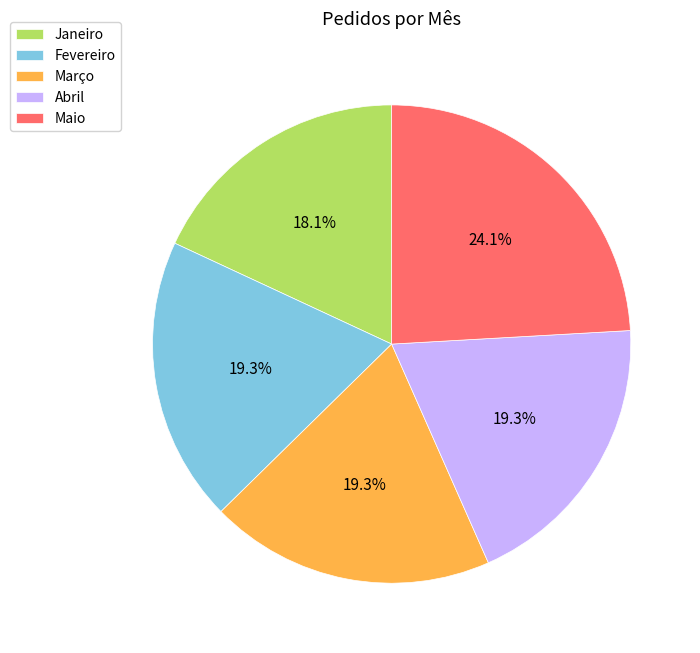

Does any single category account for the majority?

No